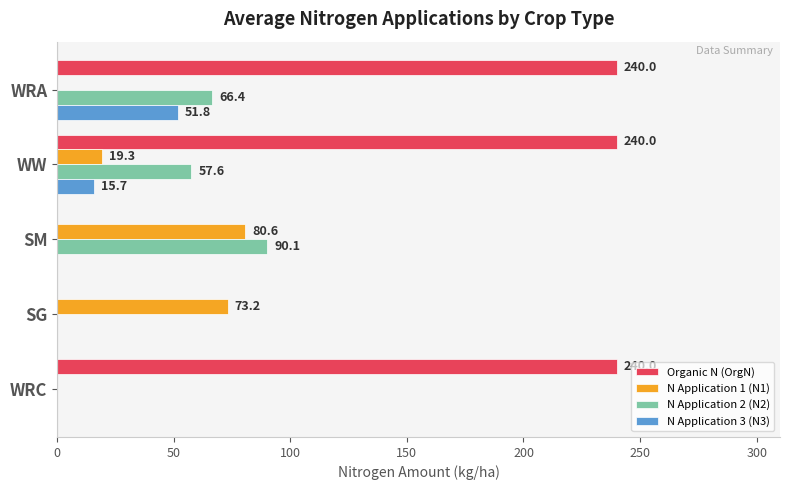

Is it true that N Application 1 (N1) equals 19.3 at WW?

True